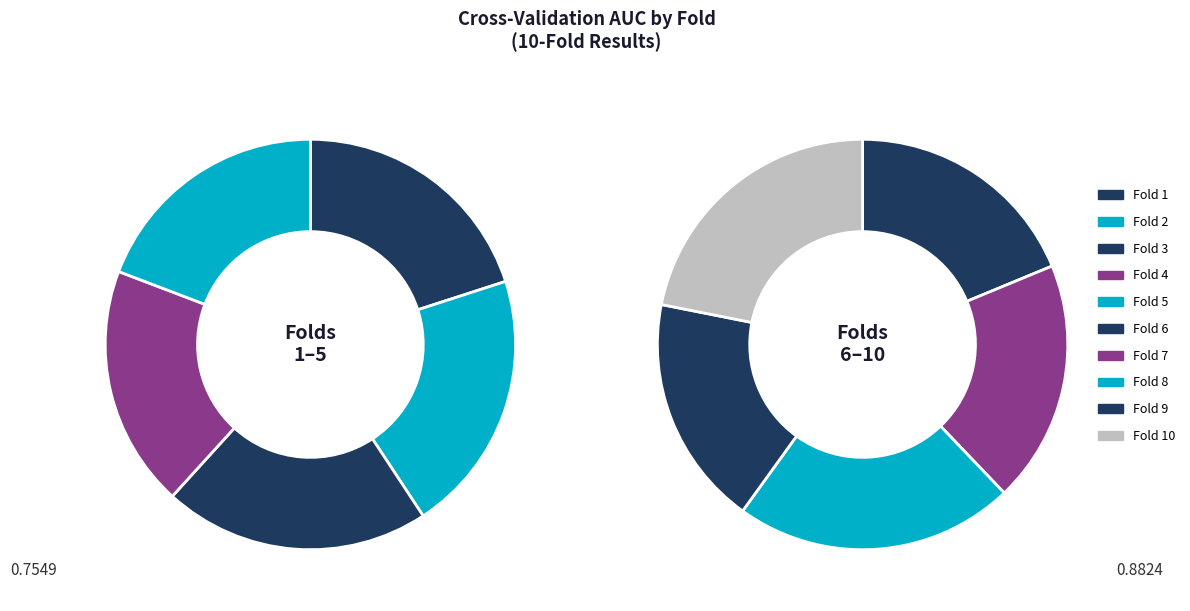

What is the total percentage of Fold 6 and Fold 2?

19.7%